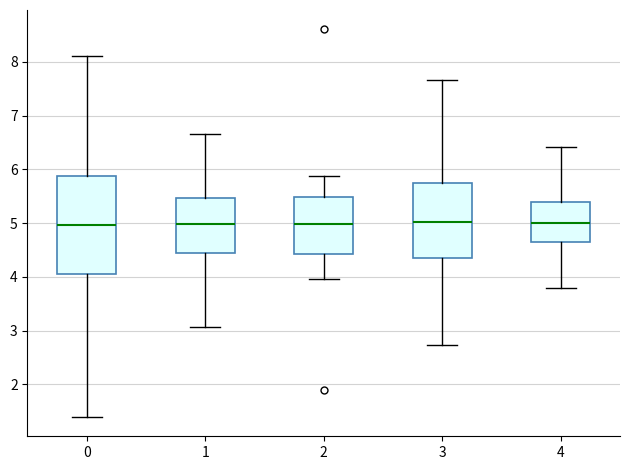

Which box is the tallest, from its lower edge to its upper edge?

0